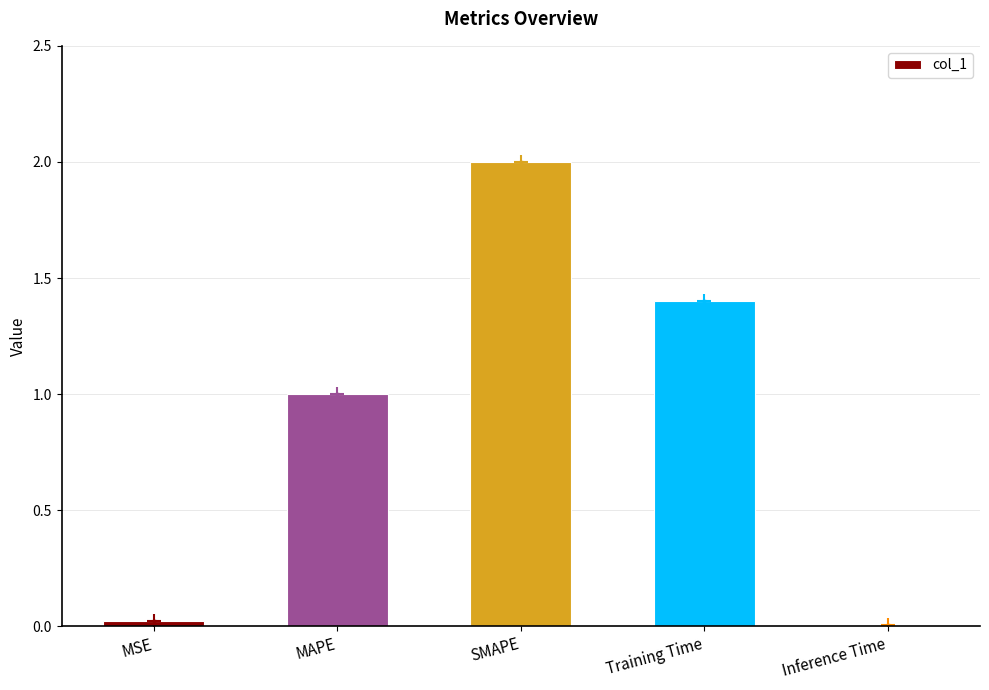

What is the sum of the values at MSE and Training Time?

1.4